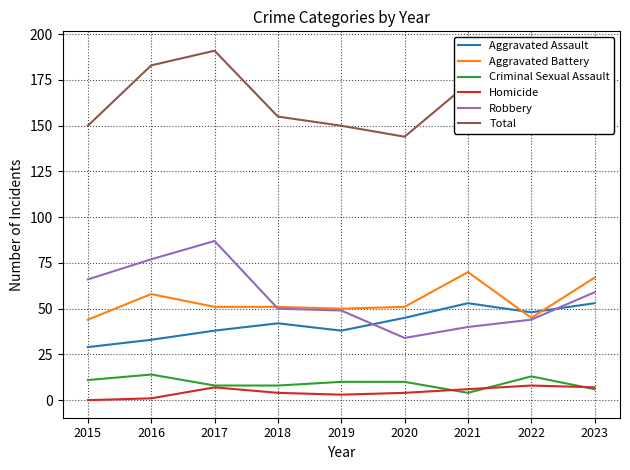

How many interior local valleys does the Aggravated Assault series have?

2